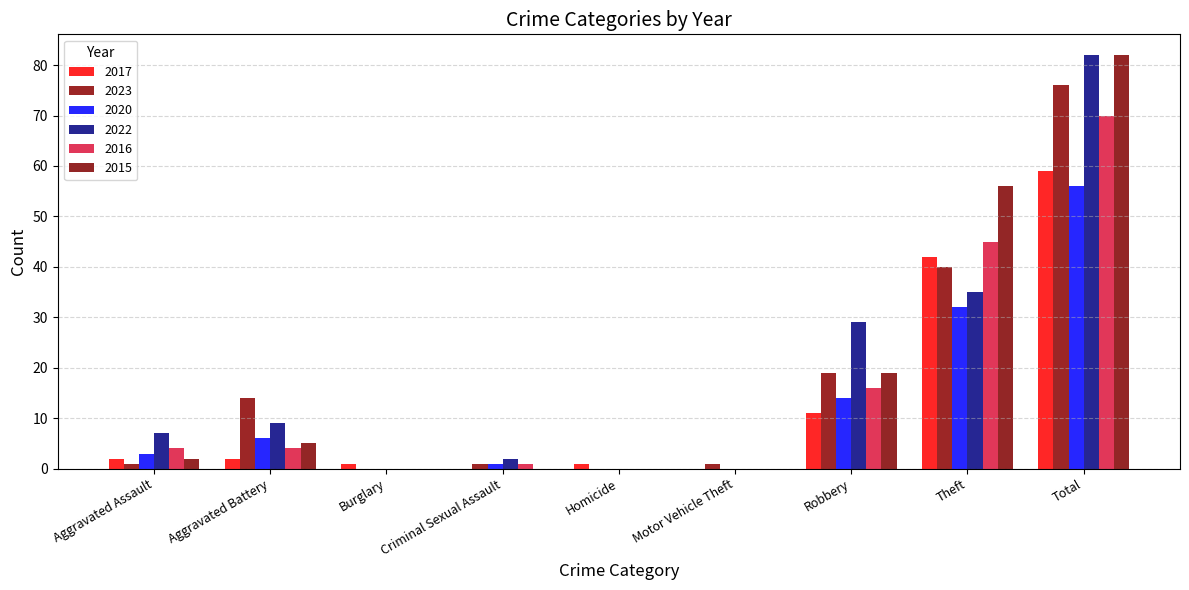

Are the bars grouped side by side (vs. stacked)?

Yes